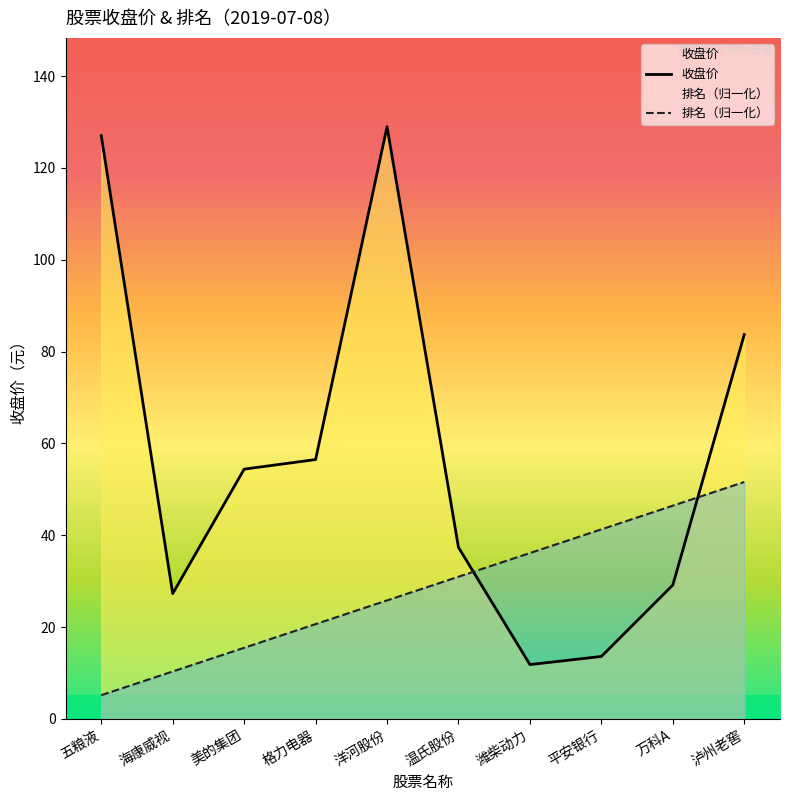

At how many categories does at least one series exceed 28?

9